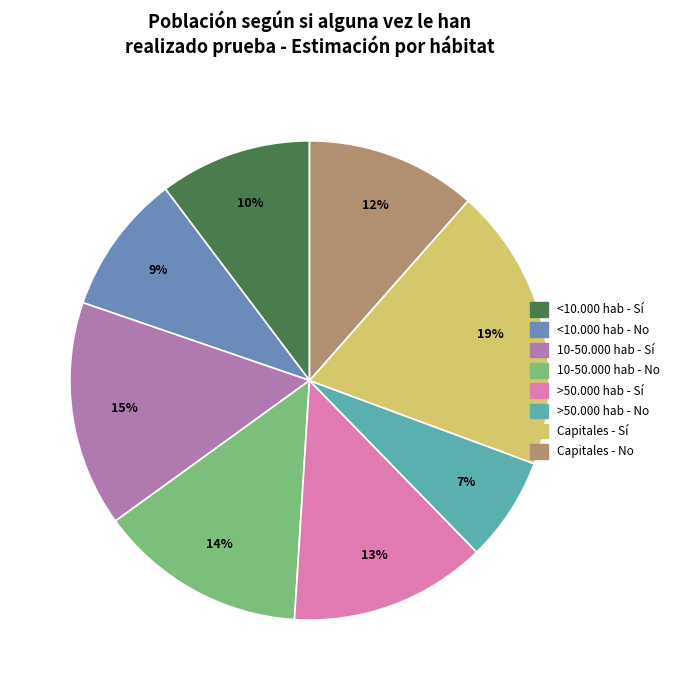

How many segments does this pie chart have?

8